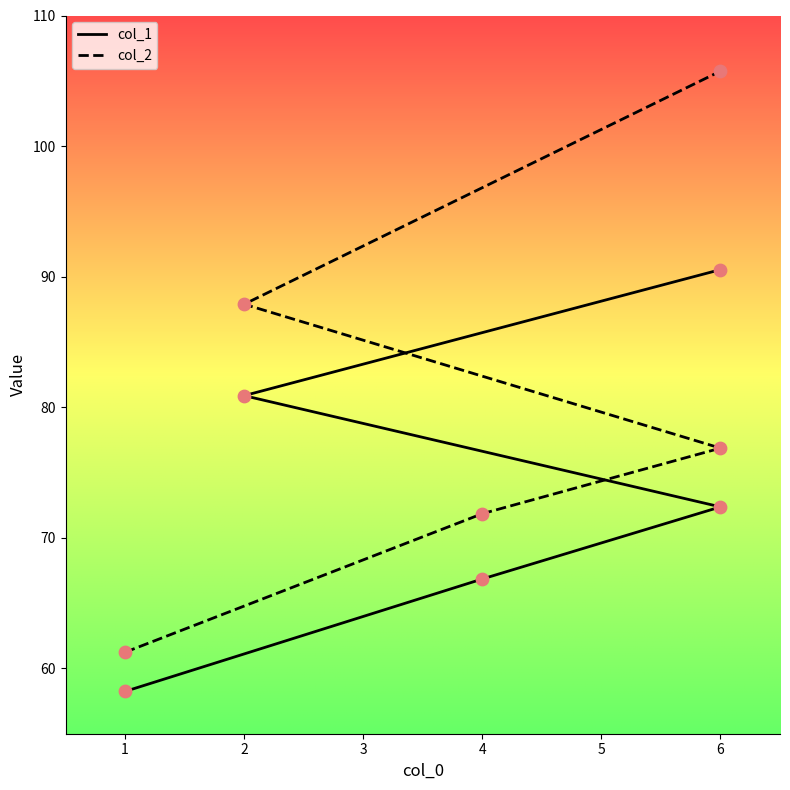

Which series has the largest total across all categories?

col_2